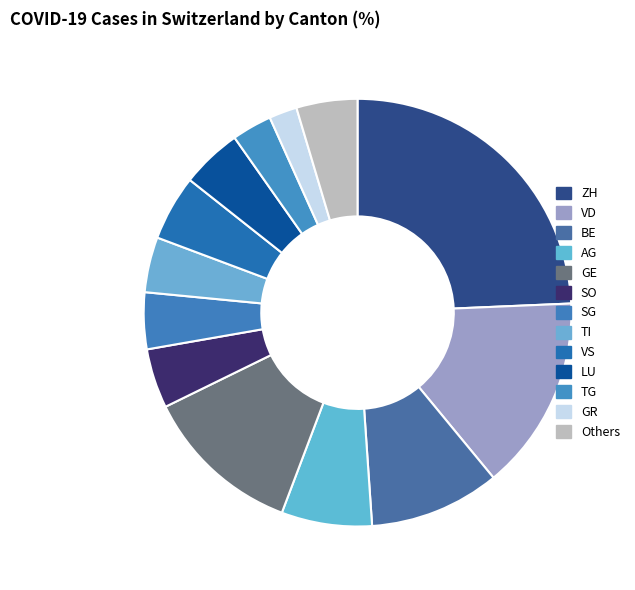

Approximately how many times larger is the value at GR compared to VS?

0.4